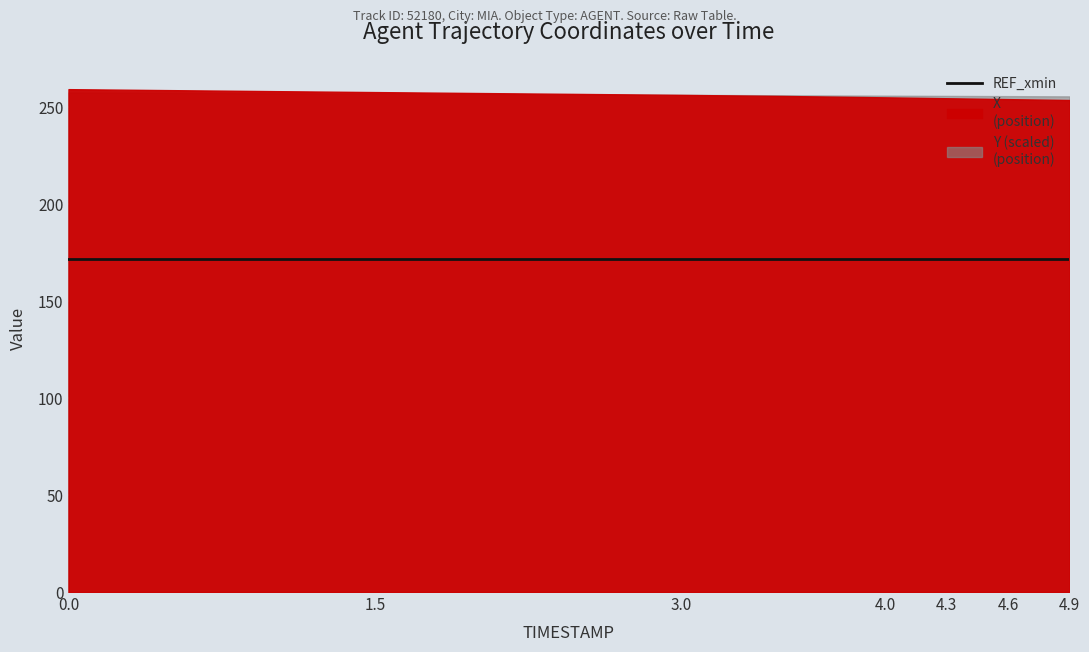

Rank the series by their maximum value, from lowest to highest.

REF_xmin, X, Y